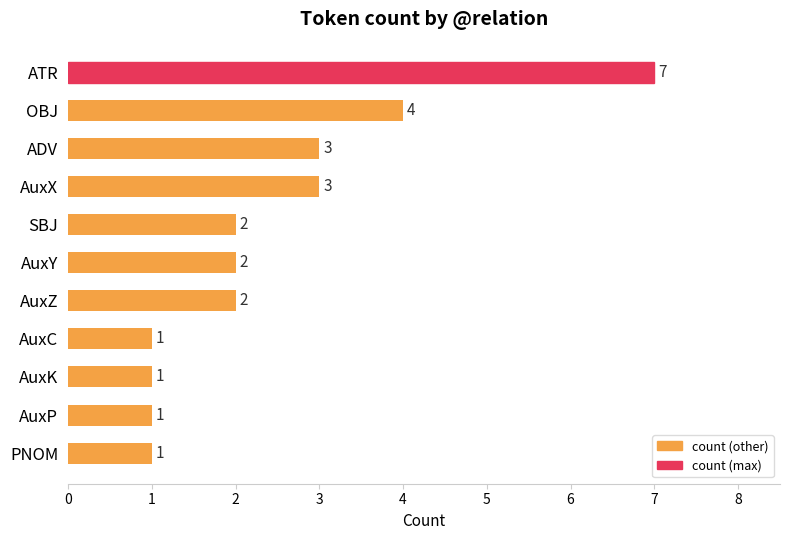

What is the minimum value shown in the chart?

1